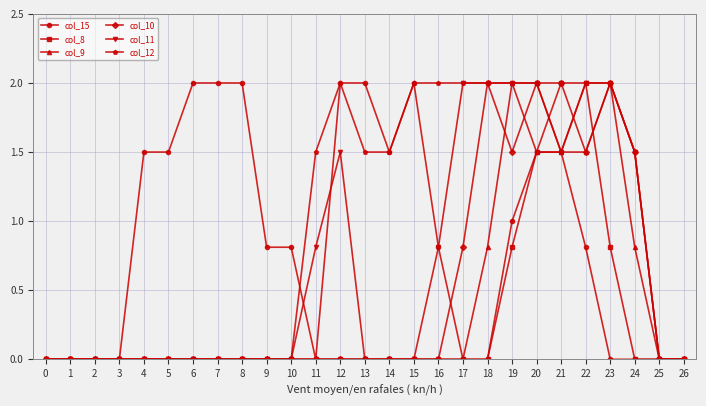

What is the total value across all series at 13?

3.5